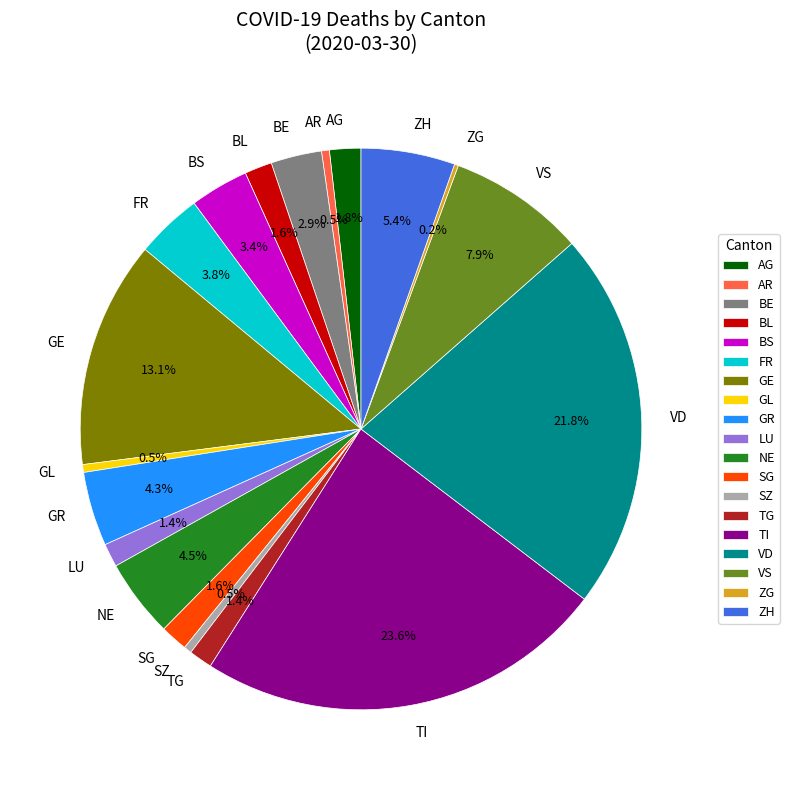

Do GE and SG together represent more than half of the pie?

No